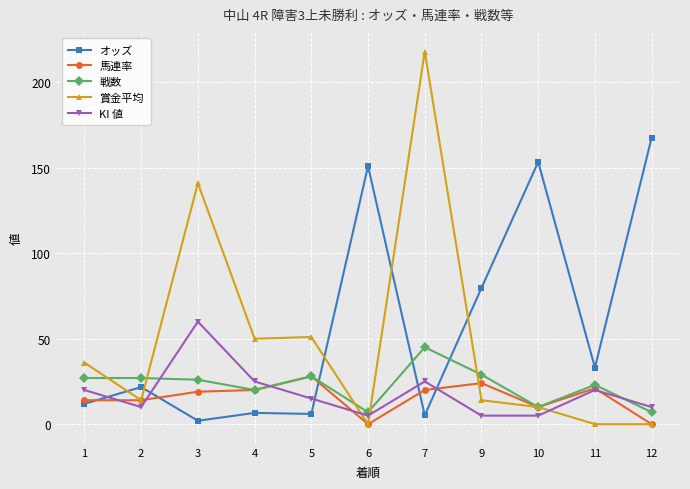

Is the value of 馬連率 at 4 greater than the value of オッズ at 12?

No